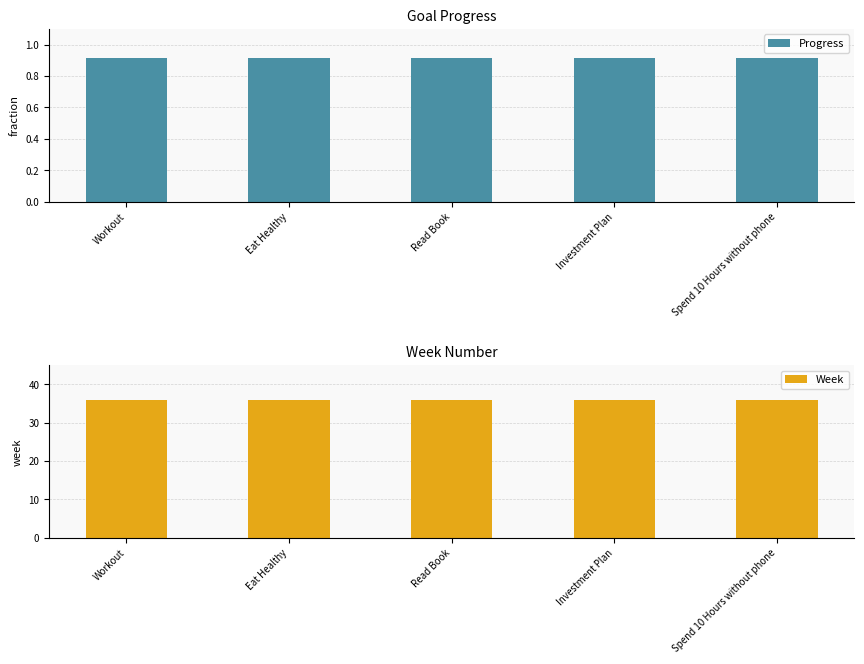

How many bars are there in each group?

2